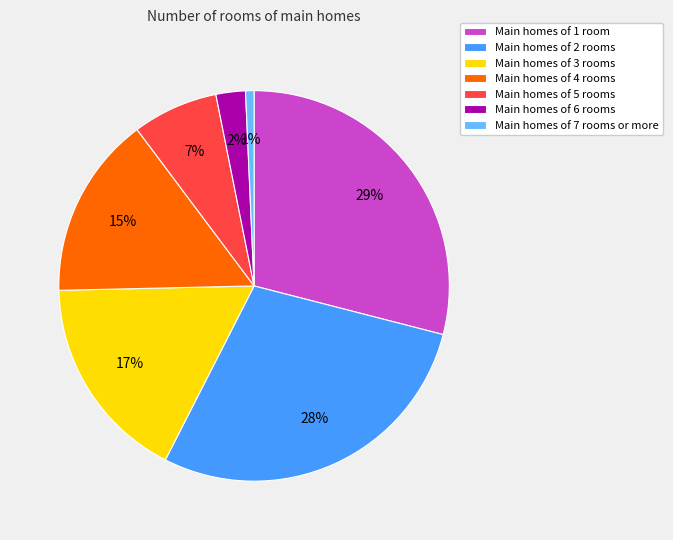

The Main homes of 5 rooms slice represents 1% of the pie. True or false?

False